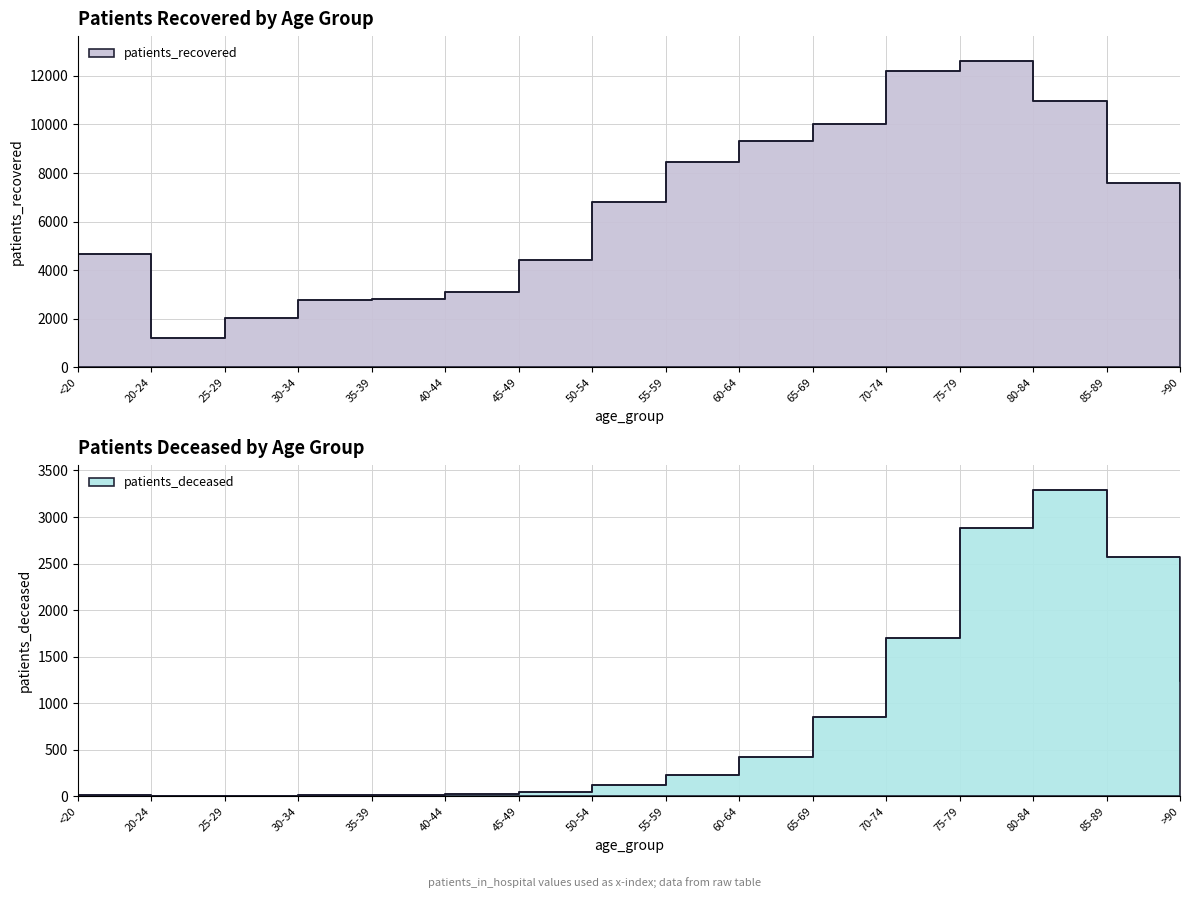

What is the value of the patients_recovered point at the 5th from the left?

2831